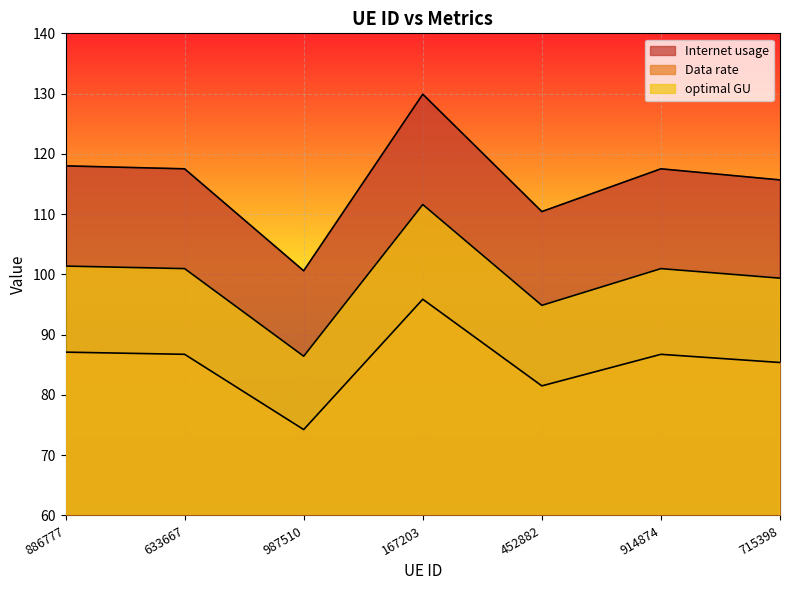

Which category has the highest value in the Internet usage series?

167203